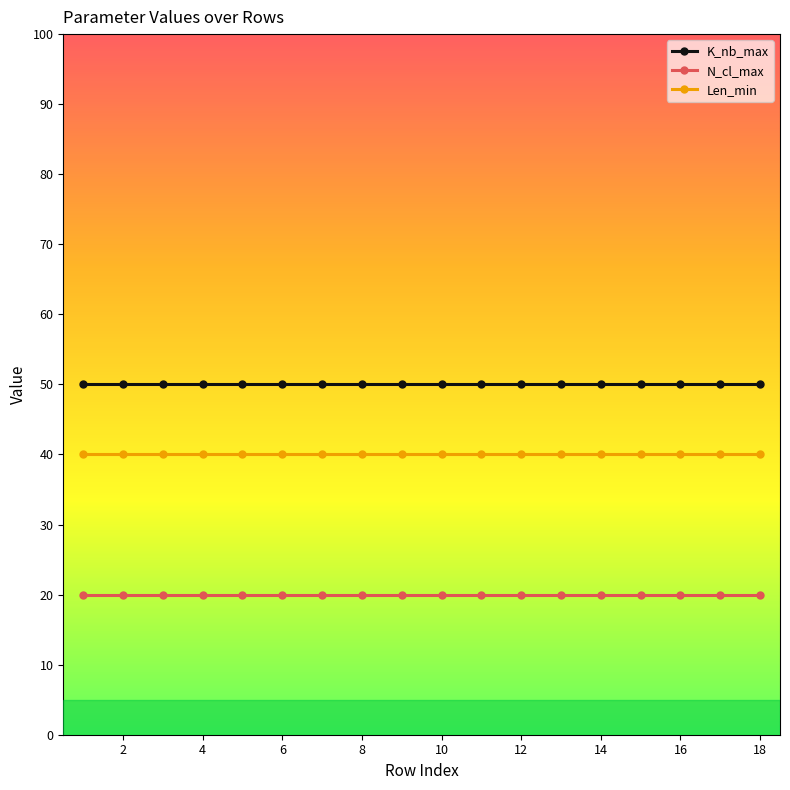

Does the chart display data point markers on the line(s)?

Yes